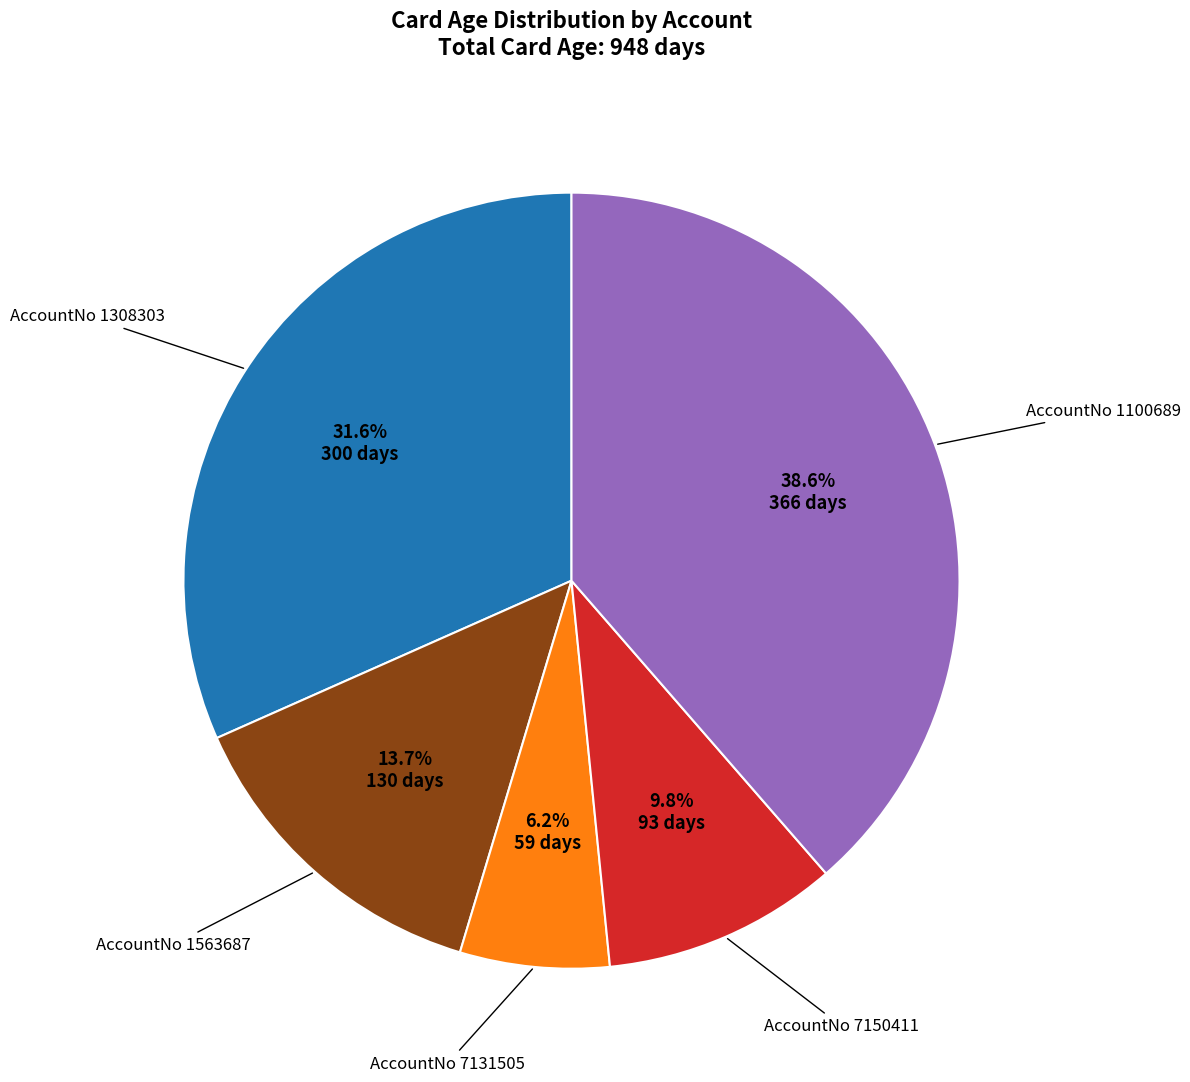

Is there a majority slice in this chart?

No